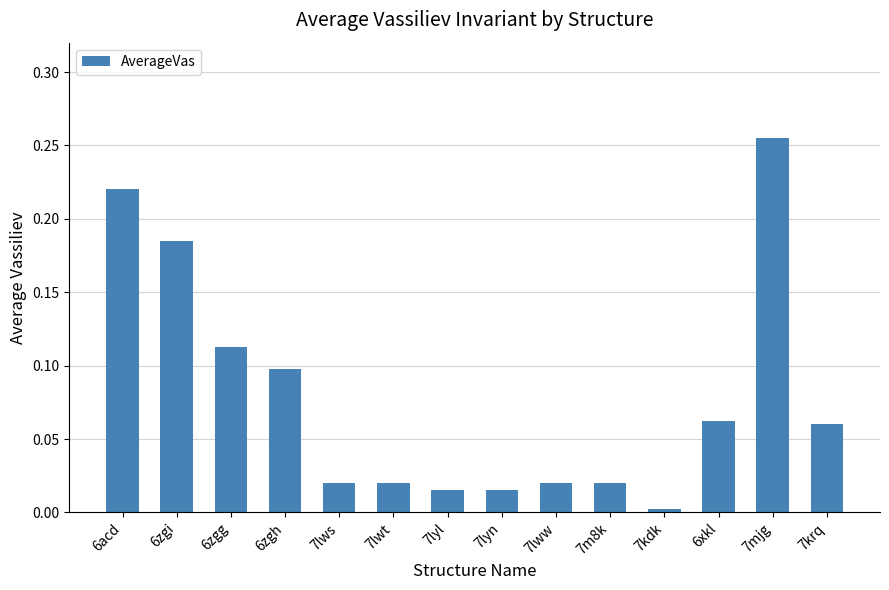

The chart shows a value of 0.2 at 6zgg. True or false?

False